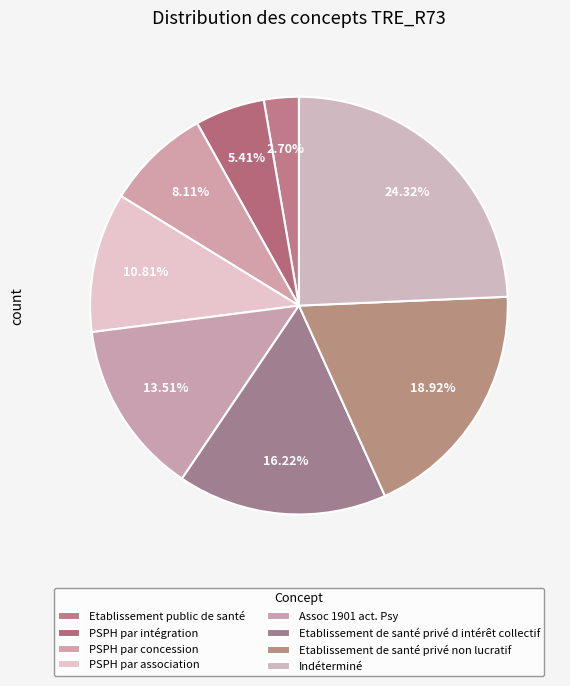

Which category has the smallest portion of the pie?

Etablissement public de santé